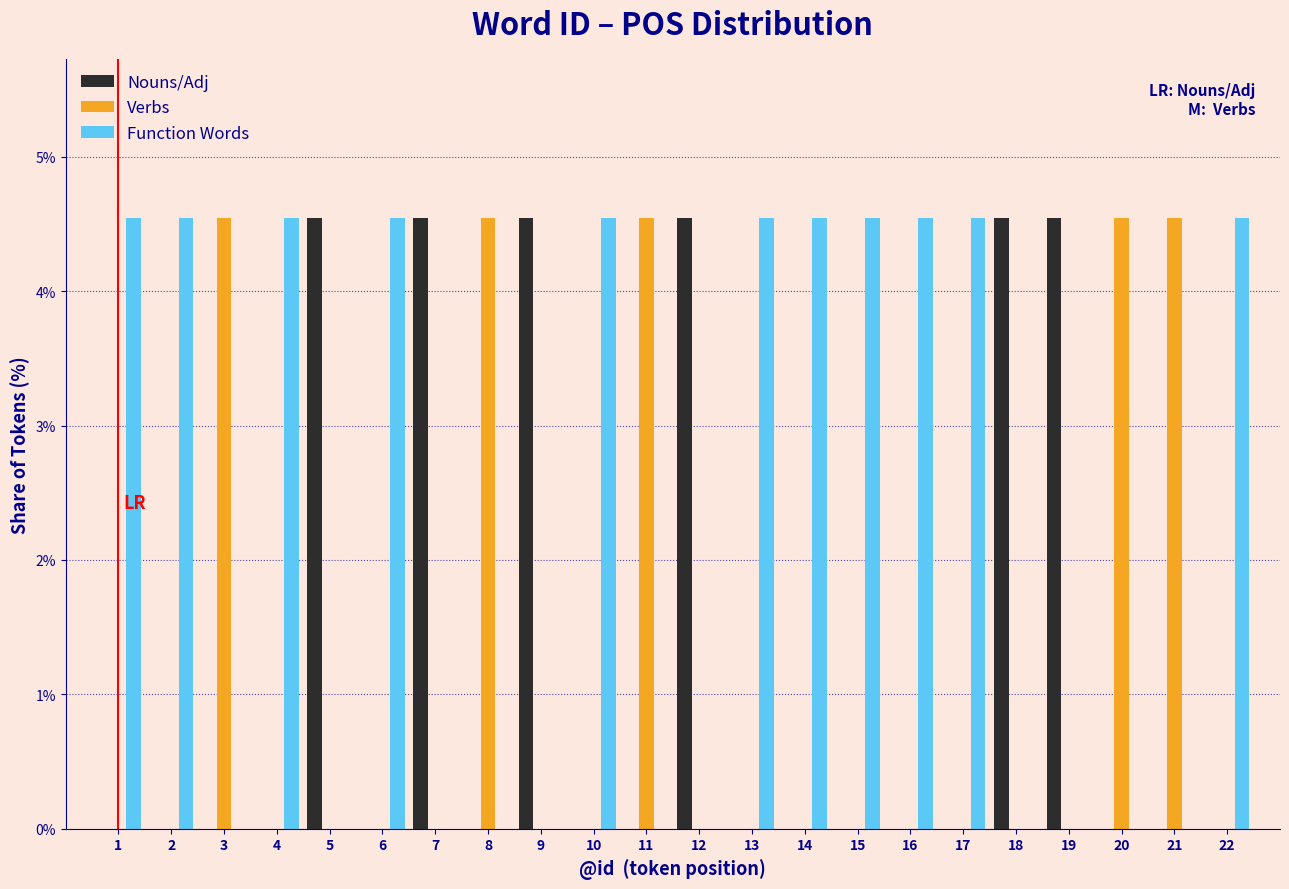

Is it true that Function Words equals 4.5 at 13?

True